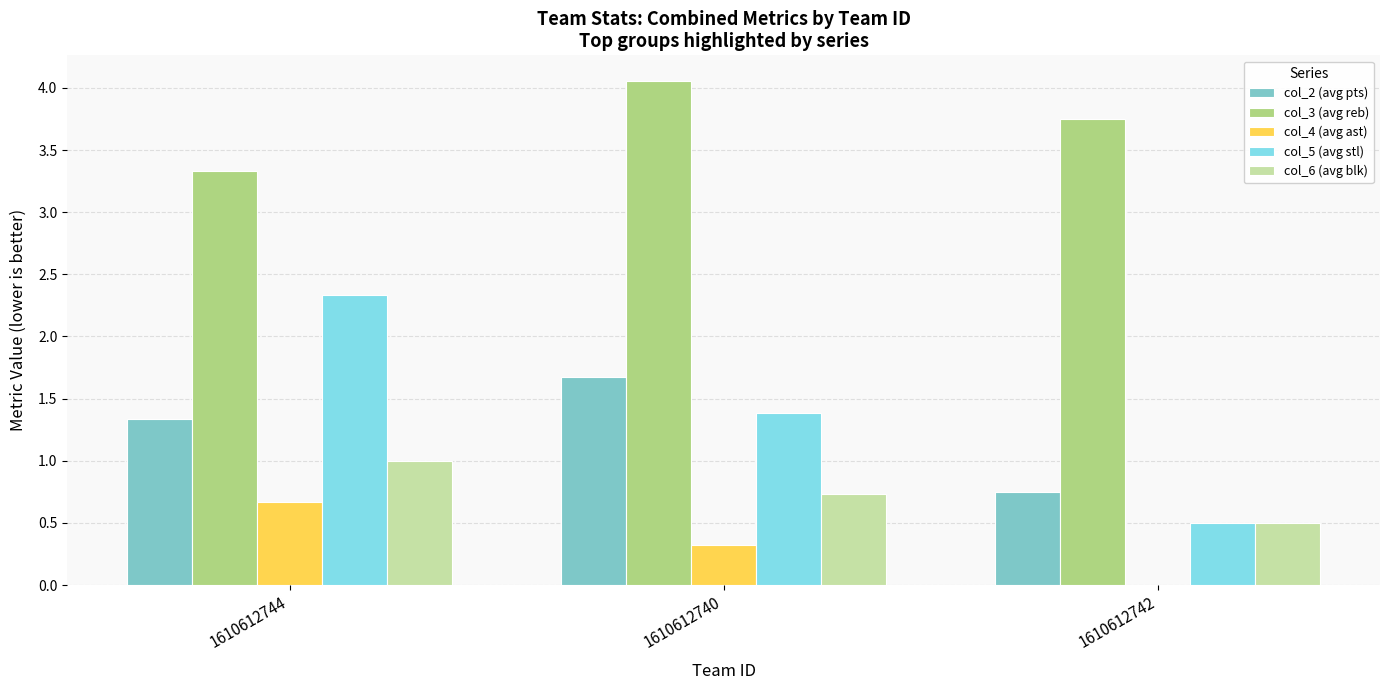

What is the approximate value of col_6 (avg blk) at 1610612742?

0.5